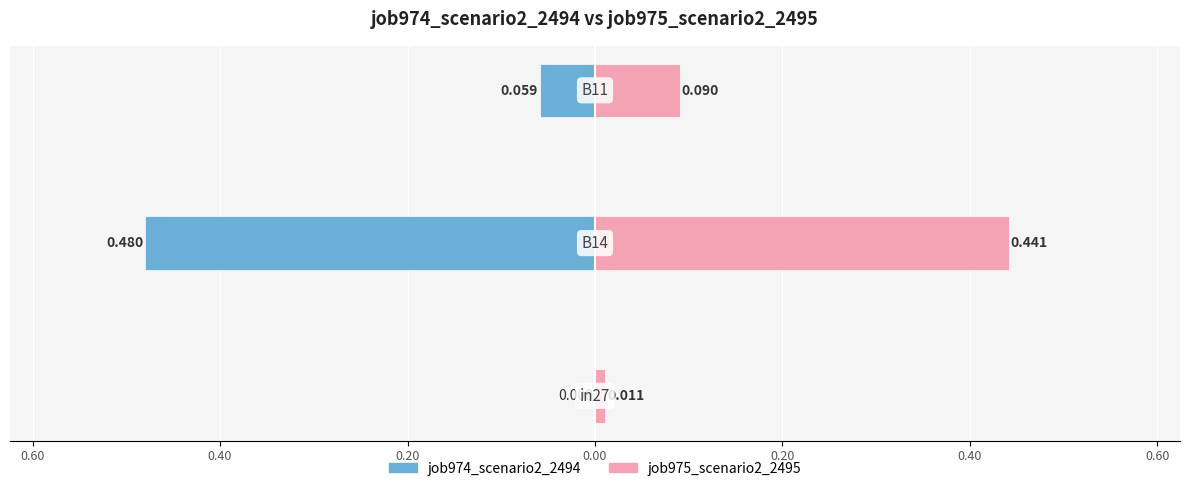

Reading right to left, what are all the values shown in this chart?

job974_scenario2_2494: -0.1	-0.5	0.0
job975_scenario2_2495: 0.1	0.4	0.0